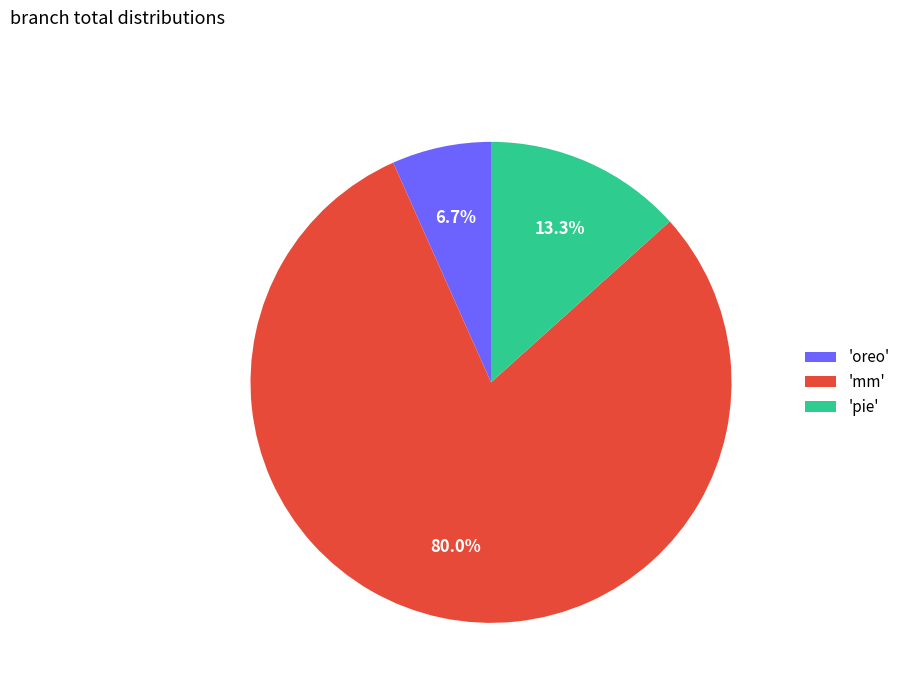

What is the smallest slice in the pie chart?

'oreo'